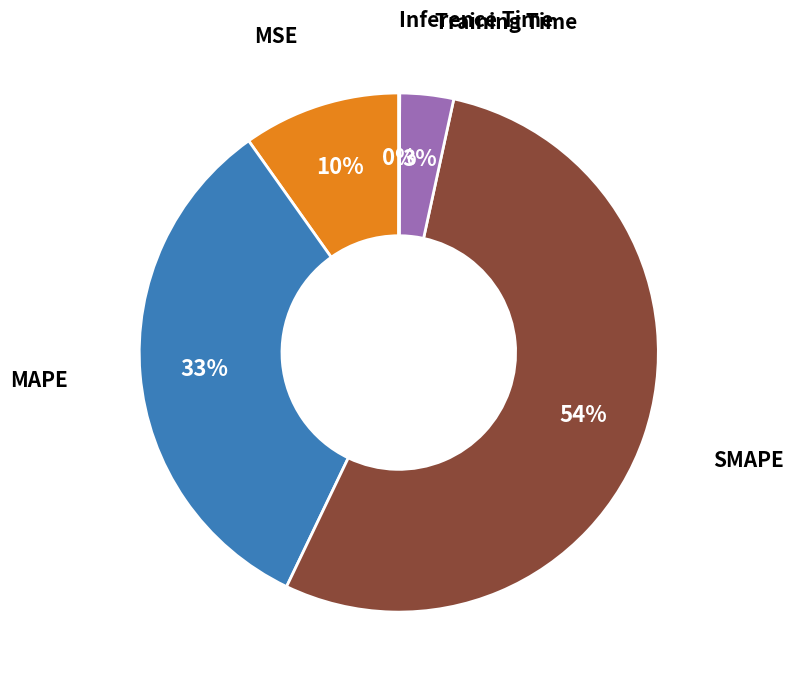

To the nearest percent, what is the difference between the largest and smallest slice percentages?

54%